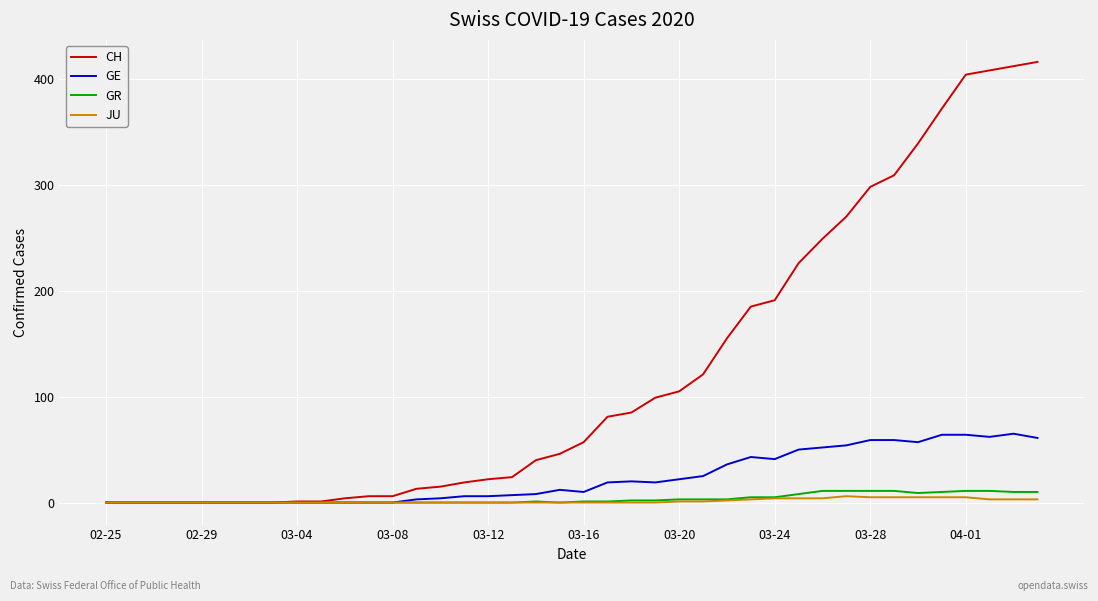

Which series has the largest total across all categories?

CH